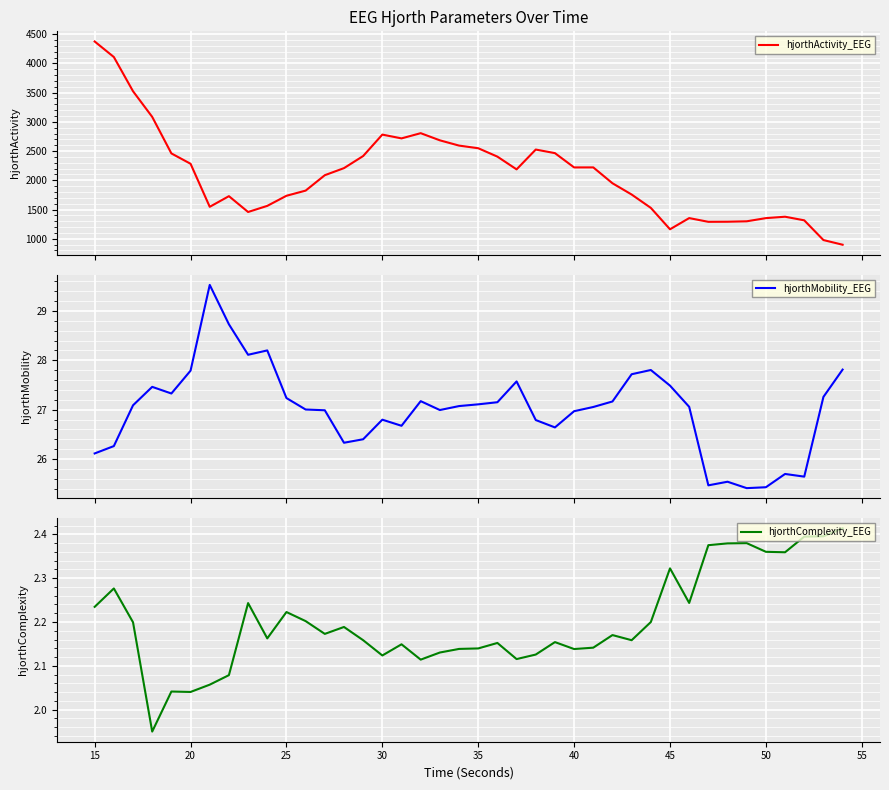

How many interior local valleys does the hjorthActivity_EEG series have?

7